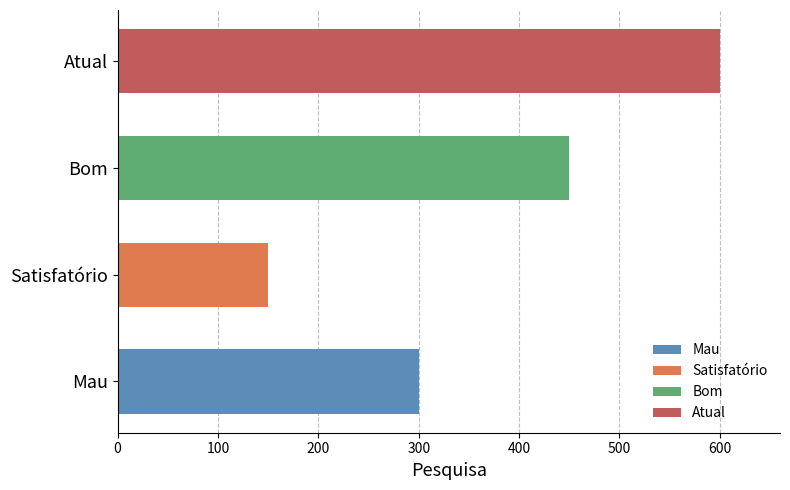

What is the difference between the values at Atual and Mau?

300